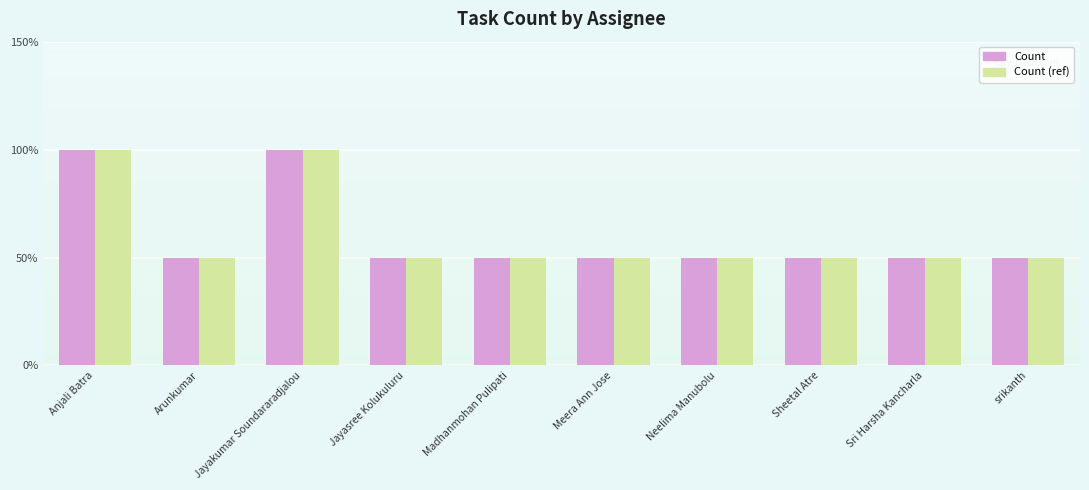

What are all the series names shown in the legend?

Count, Count (ref)